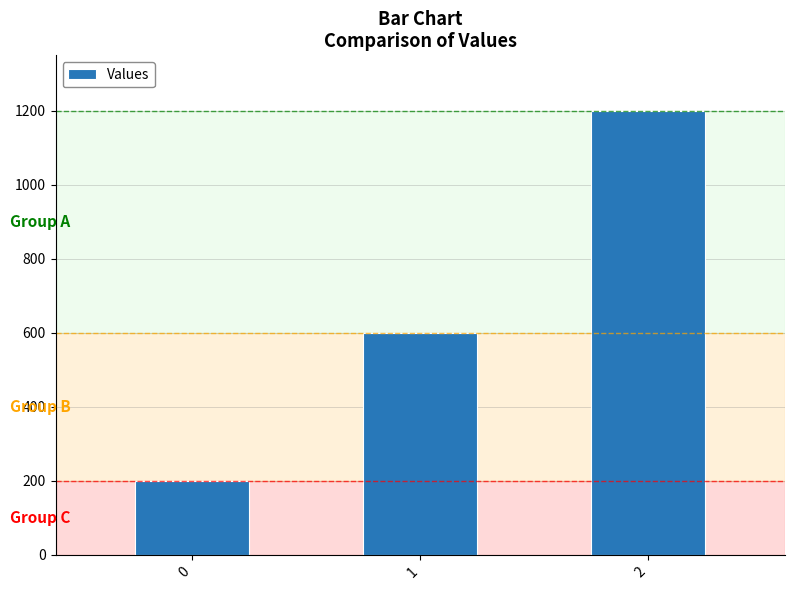

What is the minimum value shown in the chart?

200